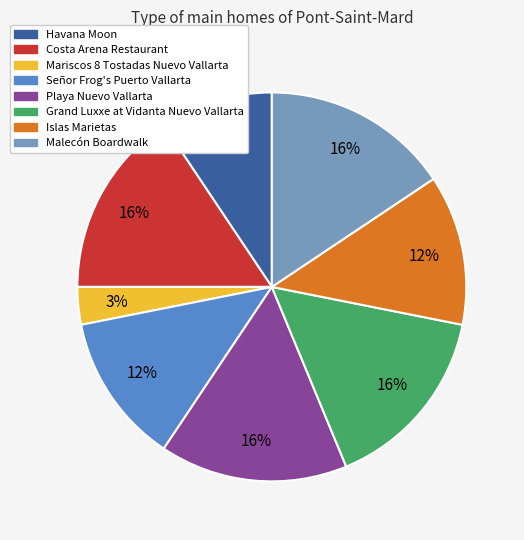

How many slices are in this pie chart?

8